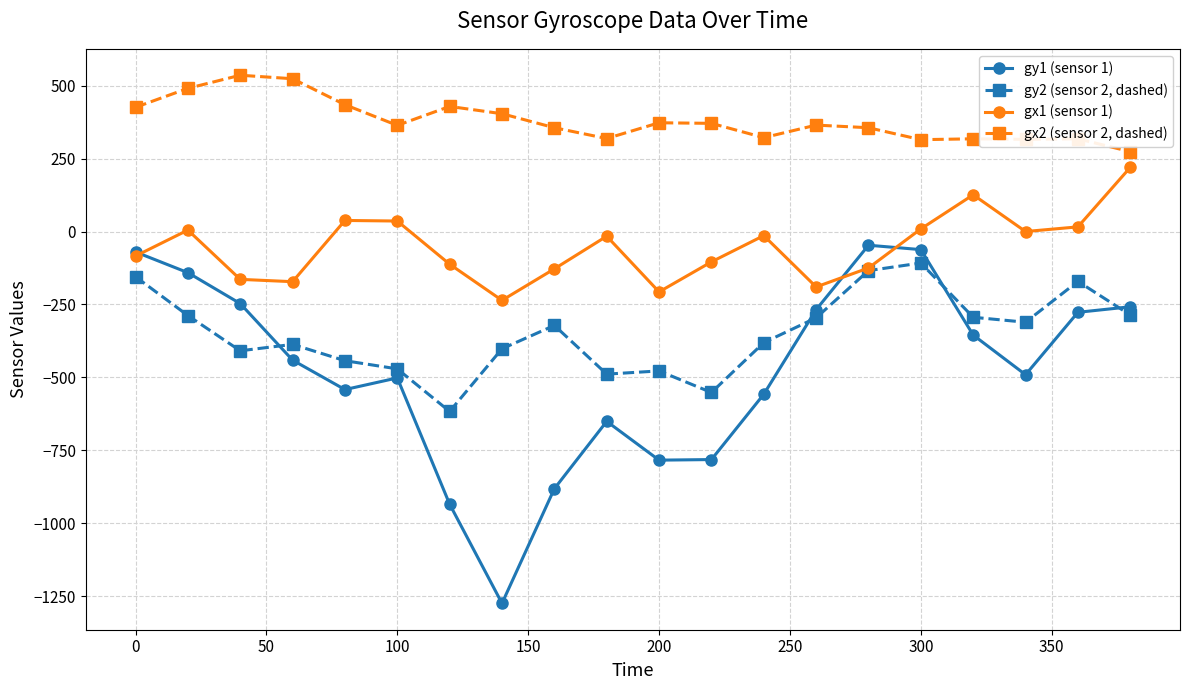

In gy2 (sensor 2, dashed), how many points are lower than both neighbors (excluding endpoints)?

5